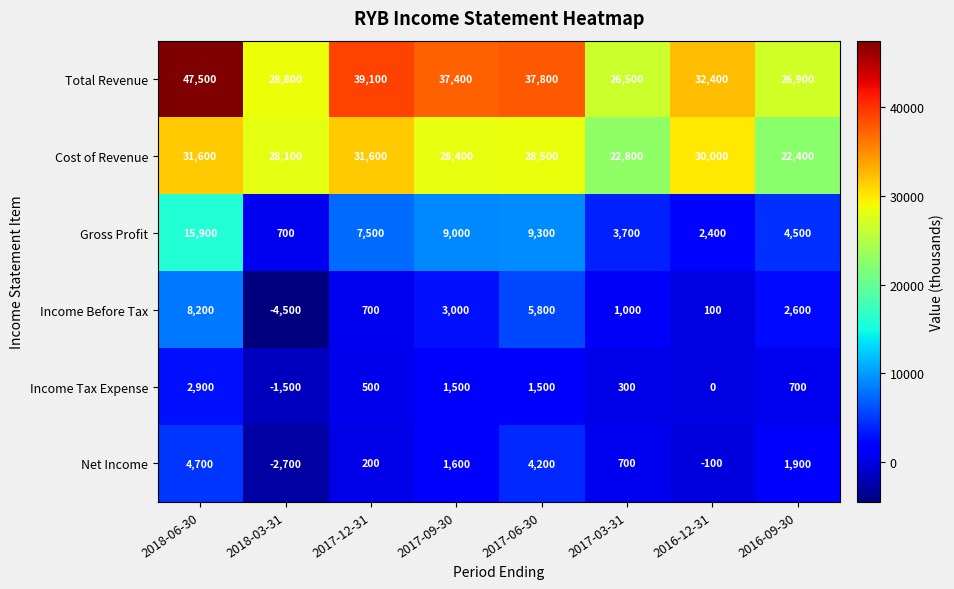

At which category is the sum across all series the highest?

2018-06-30